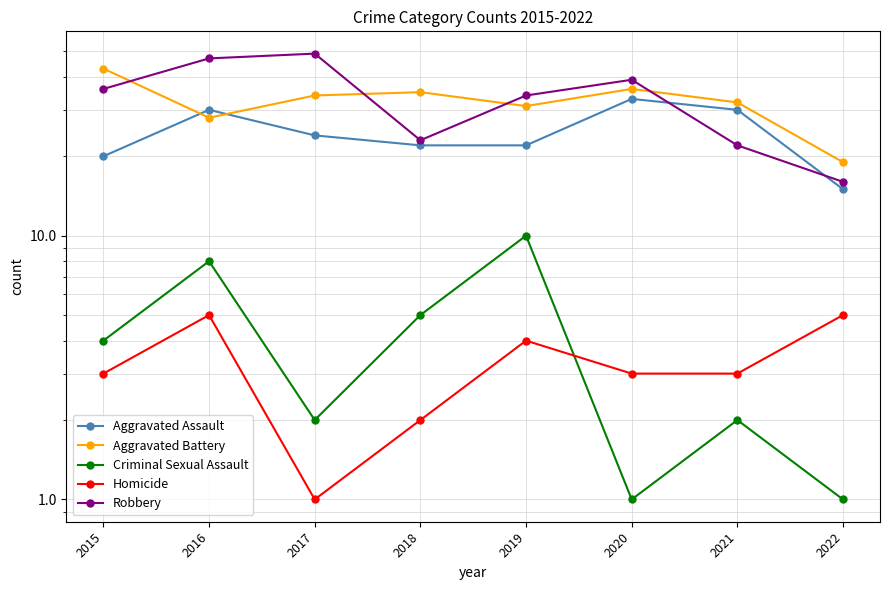

How many distinct data groups are displayed?

5